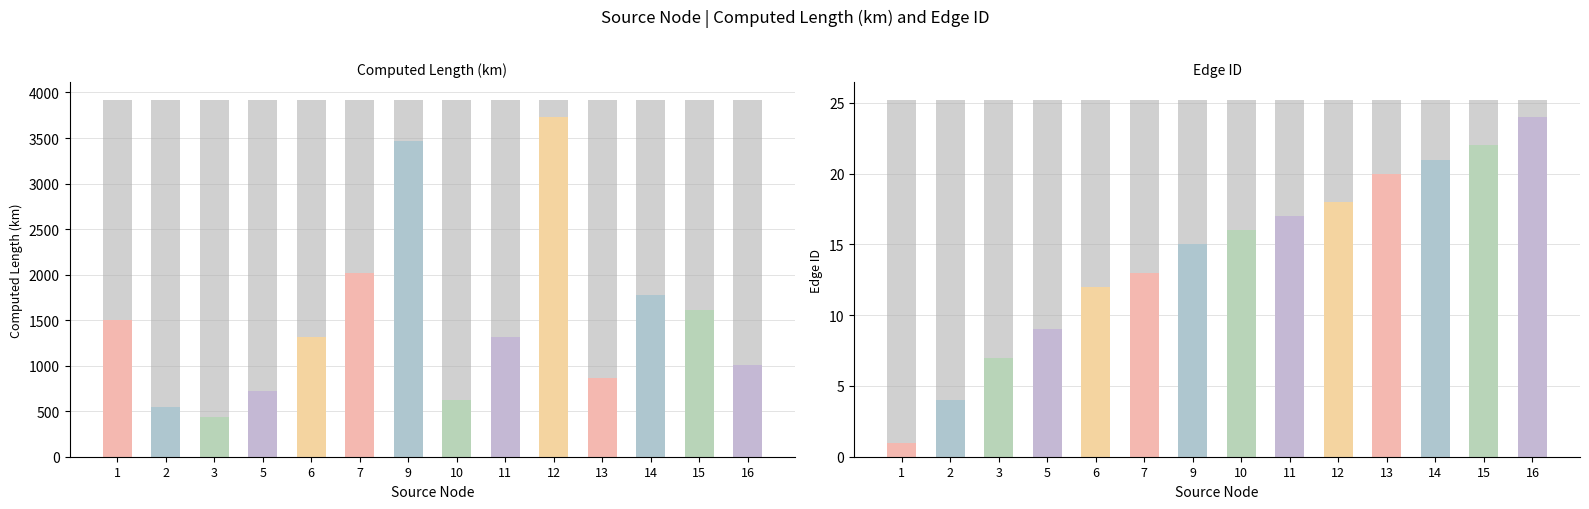

Where does the Computed Length (km) series first go above 1312?

1